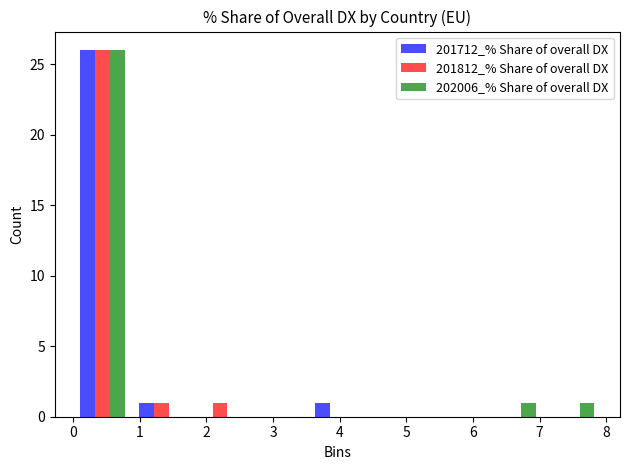

In the 201712_% Share of overall DX series, which range on the x-axis has the tallest bar?

0.0 to 0.9